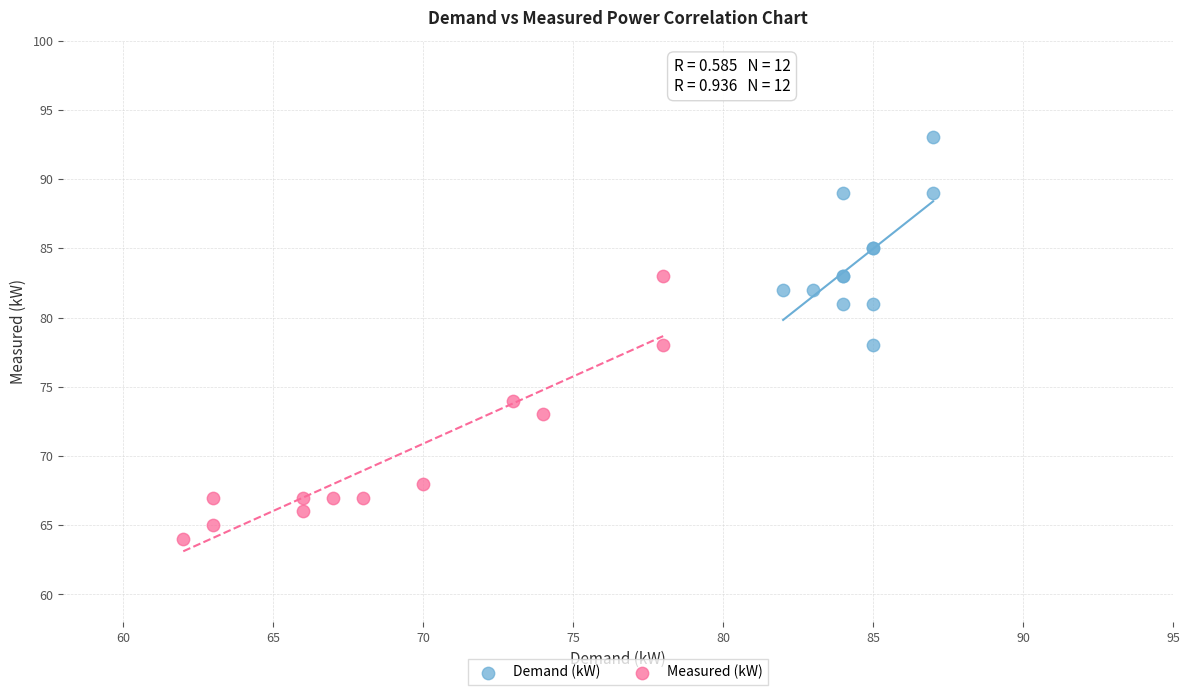

Which series contains the lowest Y value?

Measured (kW)